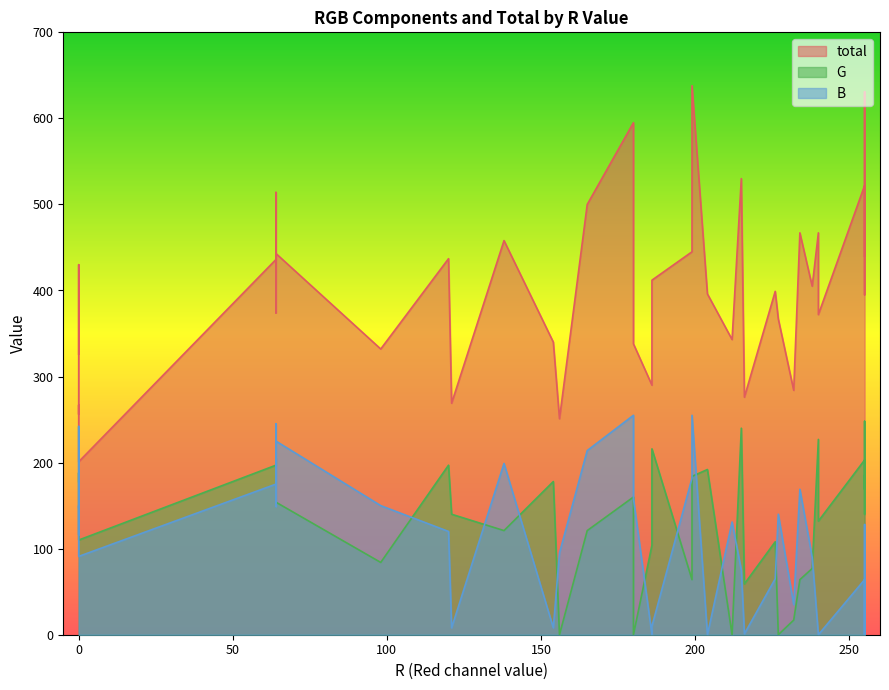

True or false: total and G intersect in this chart.

False